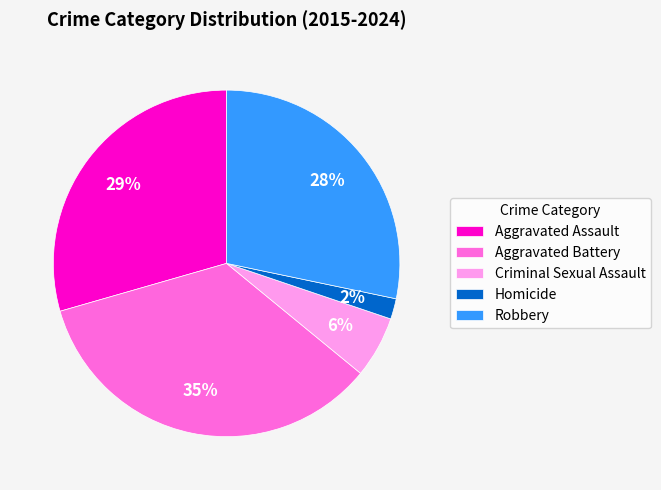

Does any single category account for the majority?

No